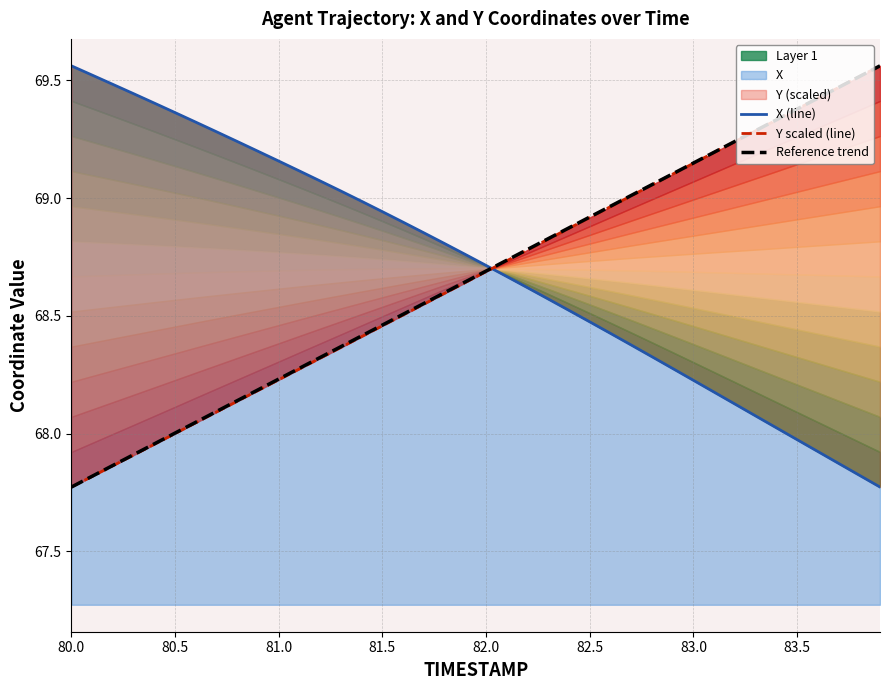

Reading left to right, list all the values displayed in this chart.

X (line): 69.6	69.5	69.5	69.4	69.4	69.4	69.3	69.3	69.2	69.2	69.2	69.1	69.1	69.0	69.0	68.9	68.9	68.9	68.8	68.8	68.7	68.7	68.6	68.6	68.5	68.5	68.4	68.4	68.3	68.3	68.2	68.2	68.1	68.1	68.0	68.0	67.9	67.9	67.8	67.8
Y scaled (line): 67.8	67.8	67.9	67.9	68.0	68.0	68.0	68.1	68.1	68.2	68.2	68.3	68.3	68.4	68.4	68.5	68.5	68.5	68.6	68.6	68.7	68.7	68.8	68.8	68.9	68.9	69.0	69.0	69.1	69.1	69.1	69.2	69.2	69.3	69.3	69.4	69.4	69.5	69.5	69.6
Reference trend: 67.8	67.8	67.9	67.9	68.0	68.0	68.0	68.1	68.1	68.2	68.2	68.3	68.3	68.4	68.4	68.5	68.5	68.6	68.6	68.6	68.7	68.7	68.8	68.8	68.9	68.9	69.0	69.0	69.1	69.1	69.1	69.2	69.2	69.3	69.3	69.4	69.4	69.5	69.5	69.6